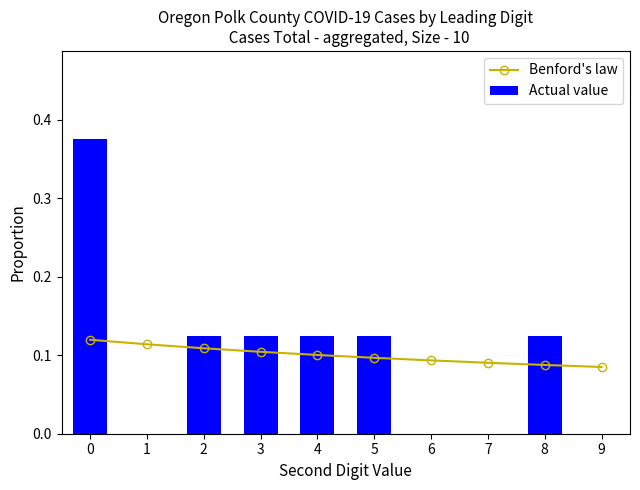

Rank the series by their maximum value, from lowest to highest.

Benford's law, Actual value